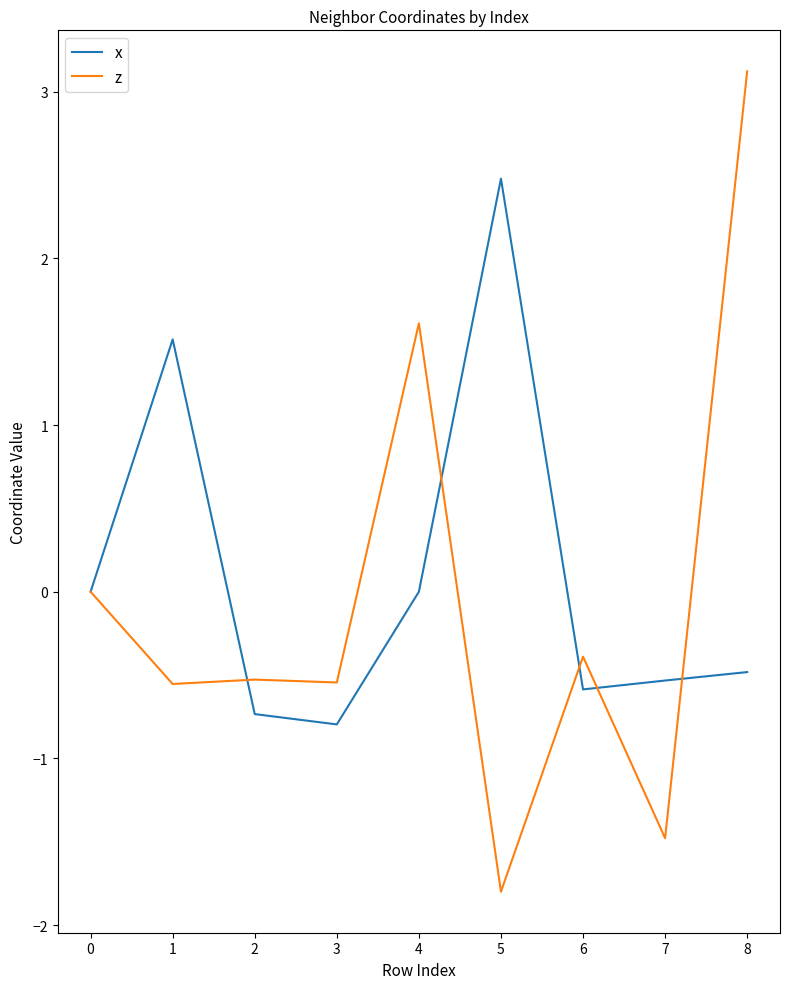

True or false: z has a value of 0.0 at 0.

True